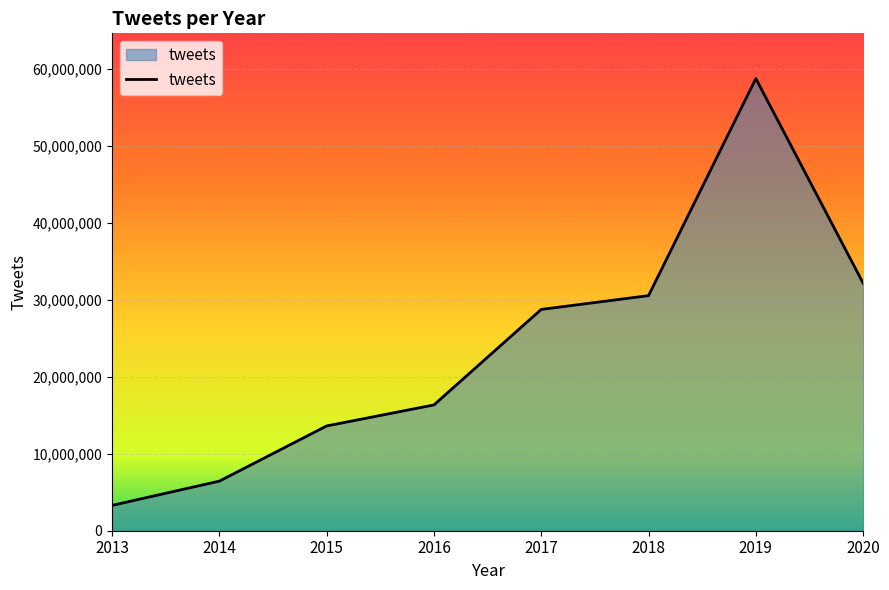

What is the change in value from 2014 to 2020?

+25733458